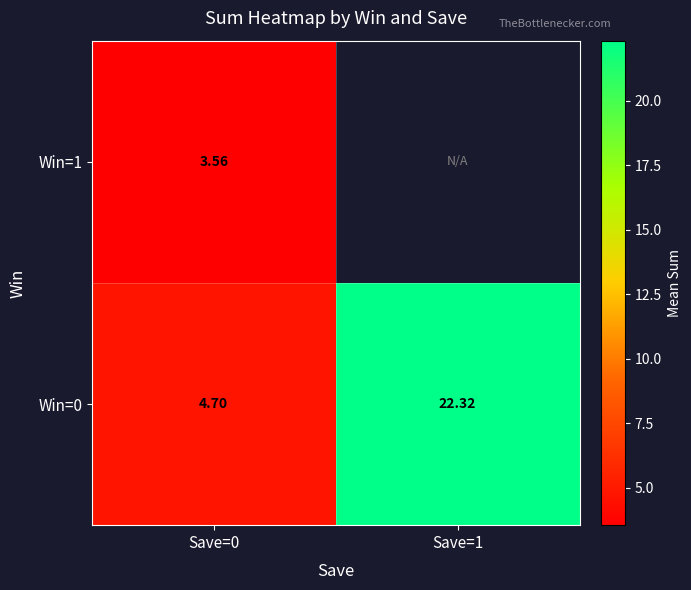

How many data points in Win=0 are above 22?

1